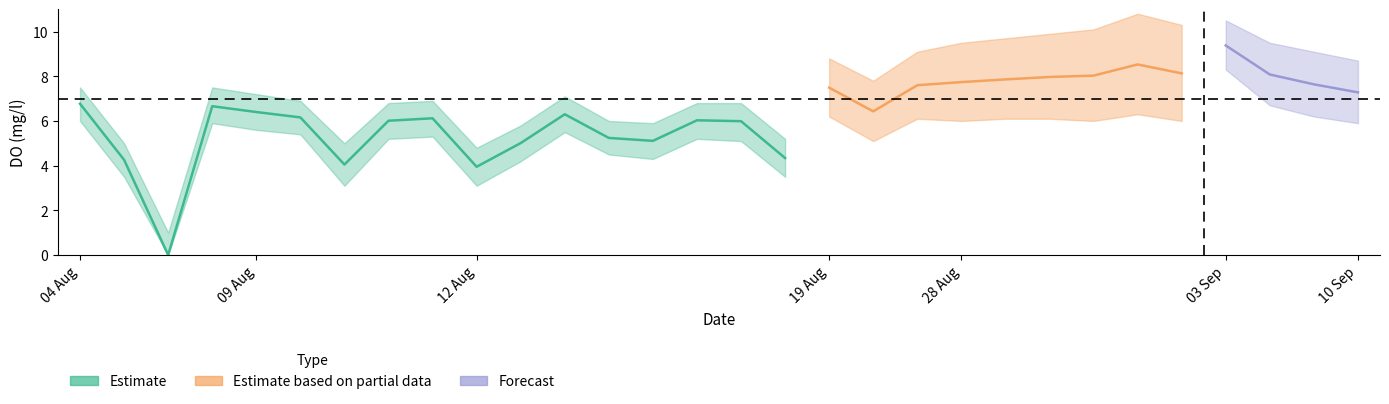

True or false: the data has more than 2 interior local peaks.

True